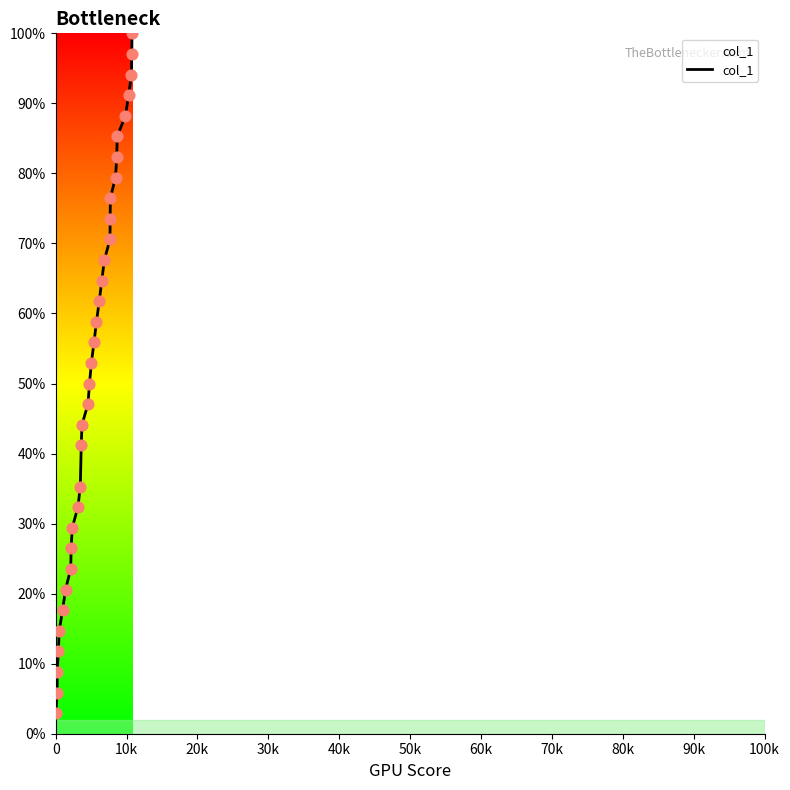

What is the difference between the maximum and minimum values?

97.1